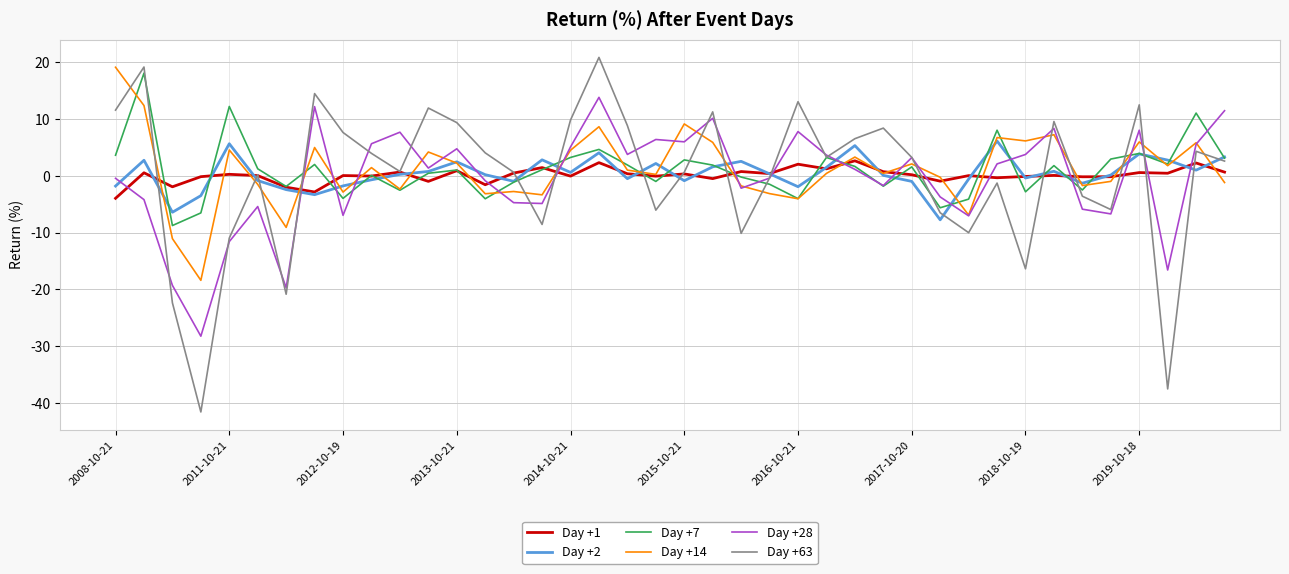

What is the greatest value displayed?

20.9